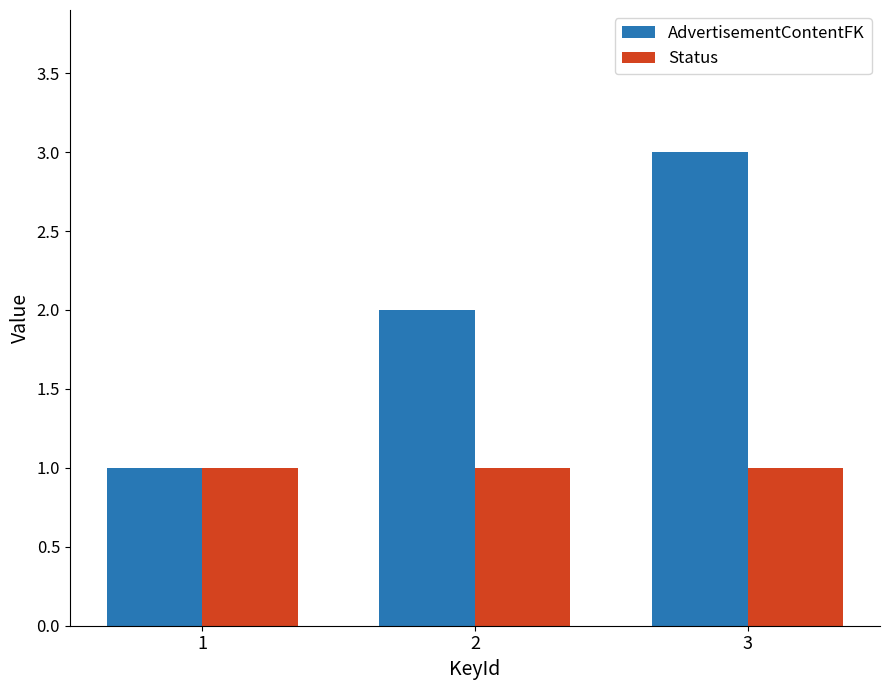

Between 1 and 2, which series saw the biggest shift?

AdvertisementContentFK